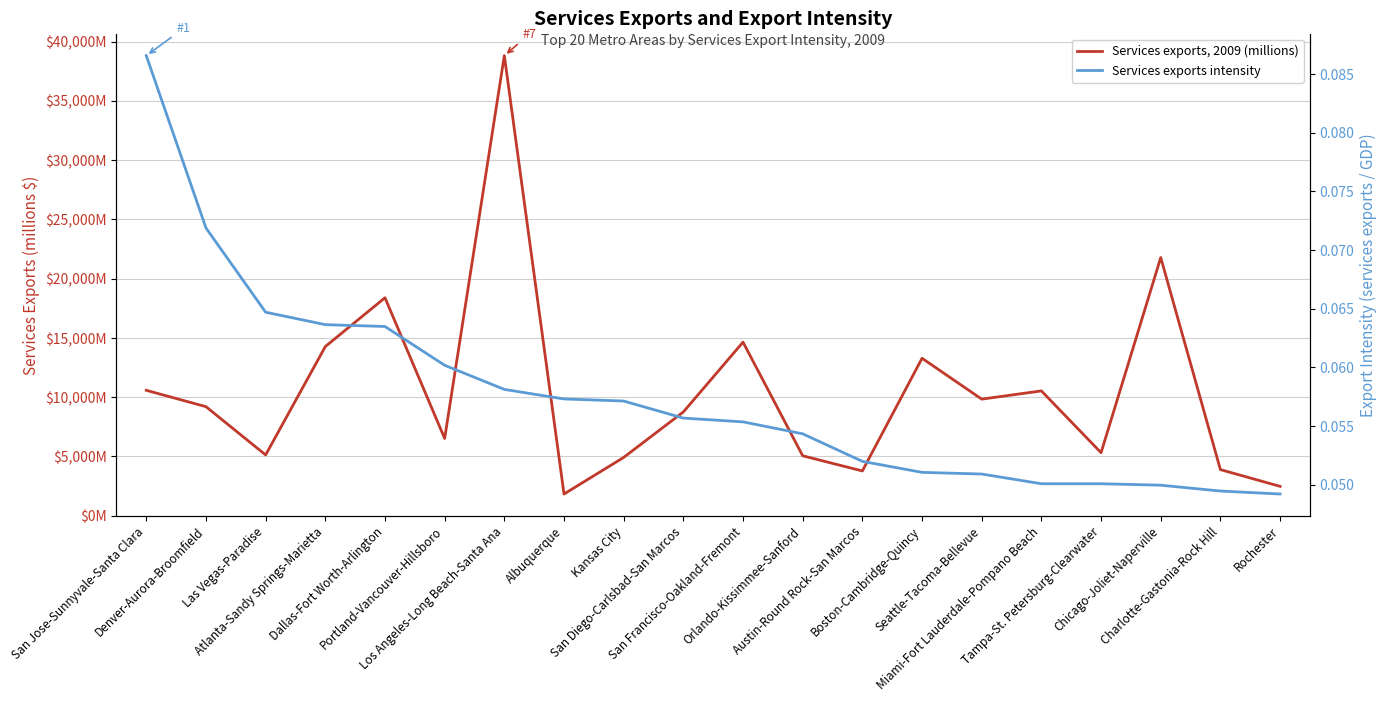

True or false: Services exports intensity and Services exports, 2009 (millions) intersect in this chart.

False